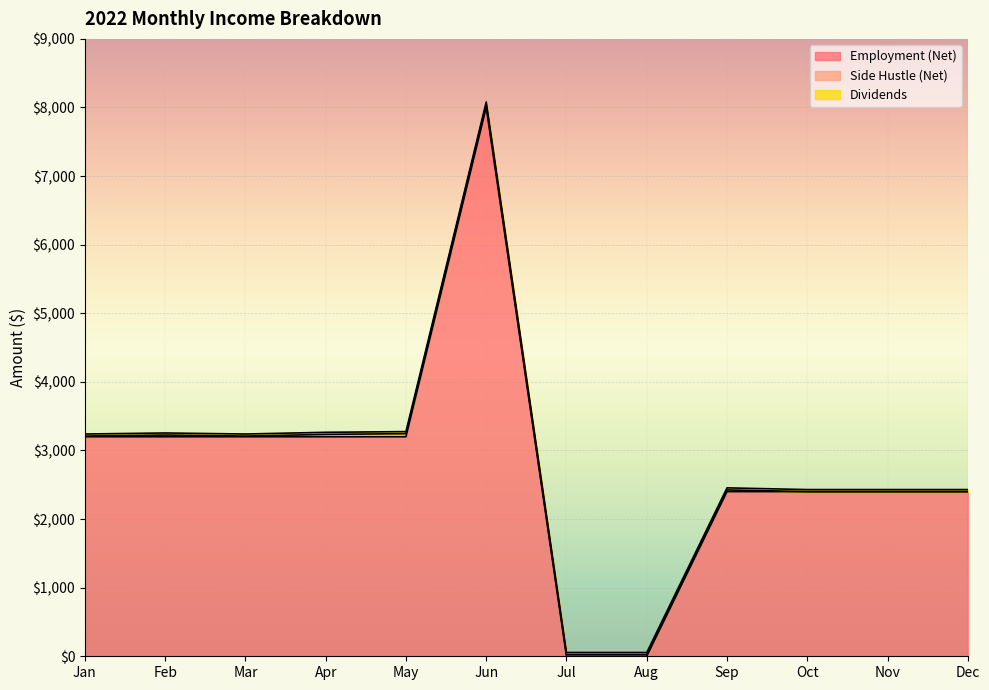

True or false: Employment (Net) and Side Hustle (Net) cross at least once.

True